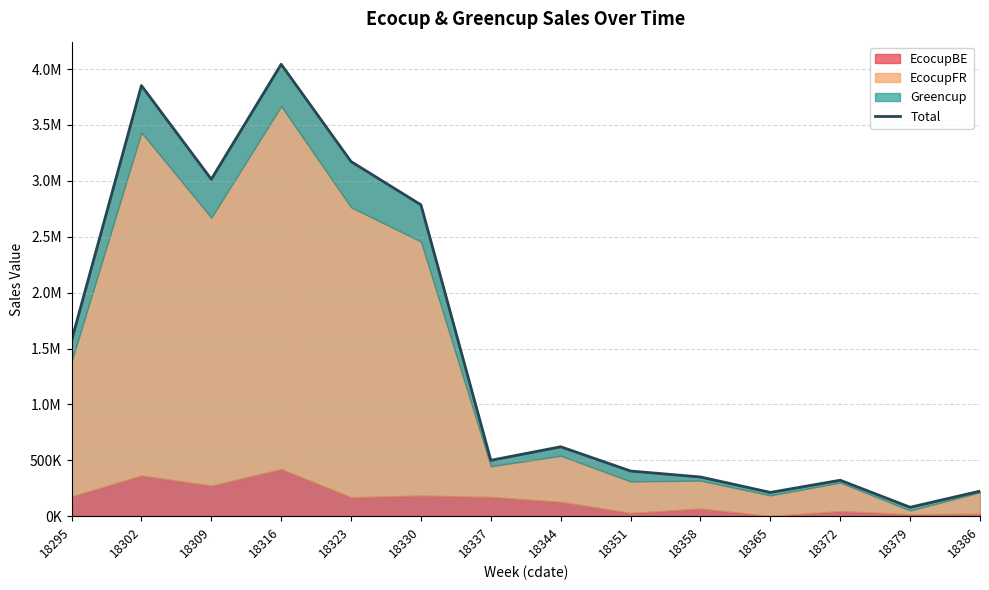

What is the difference between the values at 18344 and 18309?

2393462.4